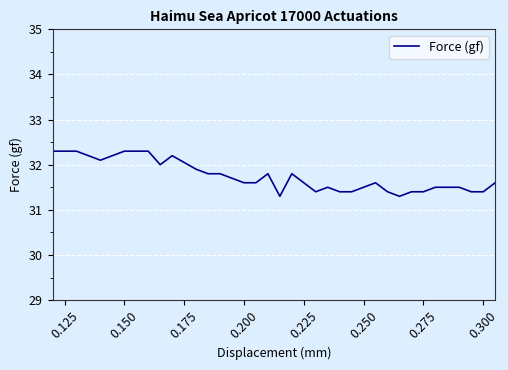

What is the maximum value shown in the chart?

32.3